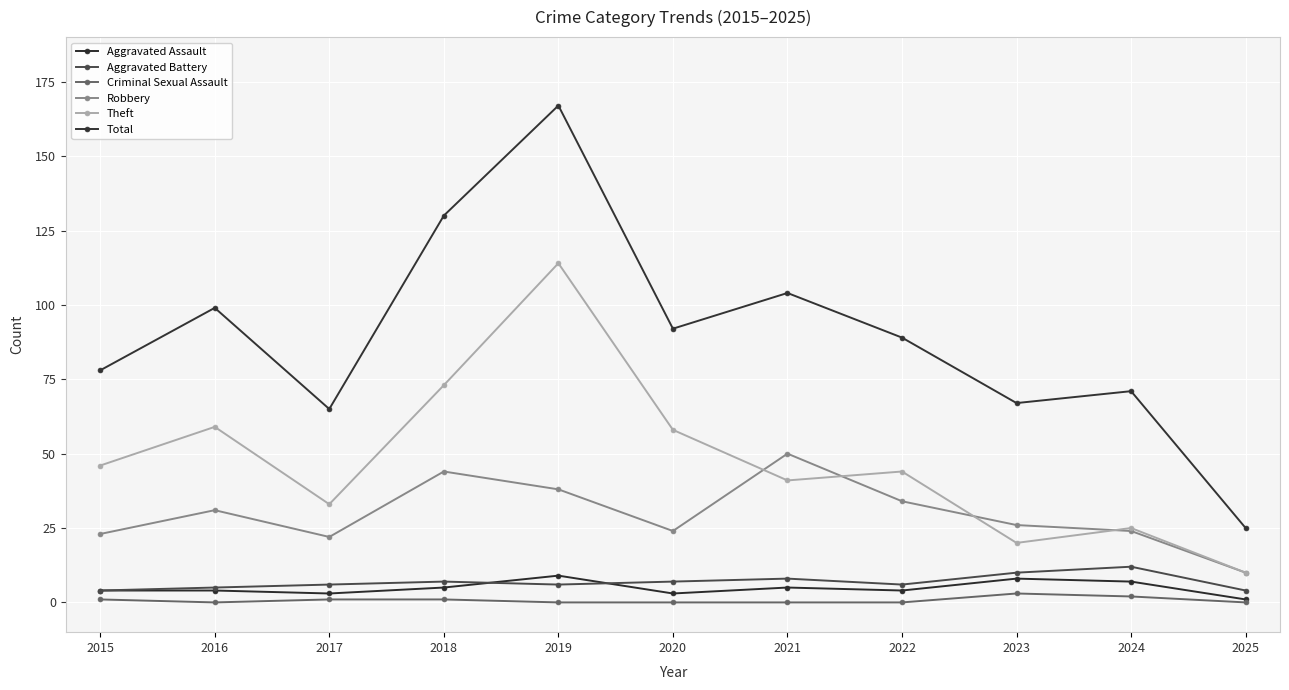

True or false: Aggravated Assault and Total cross at least once.

False